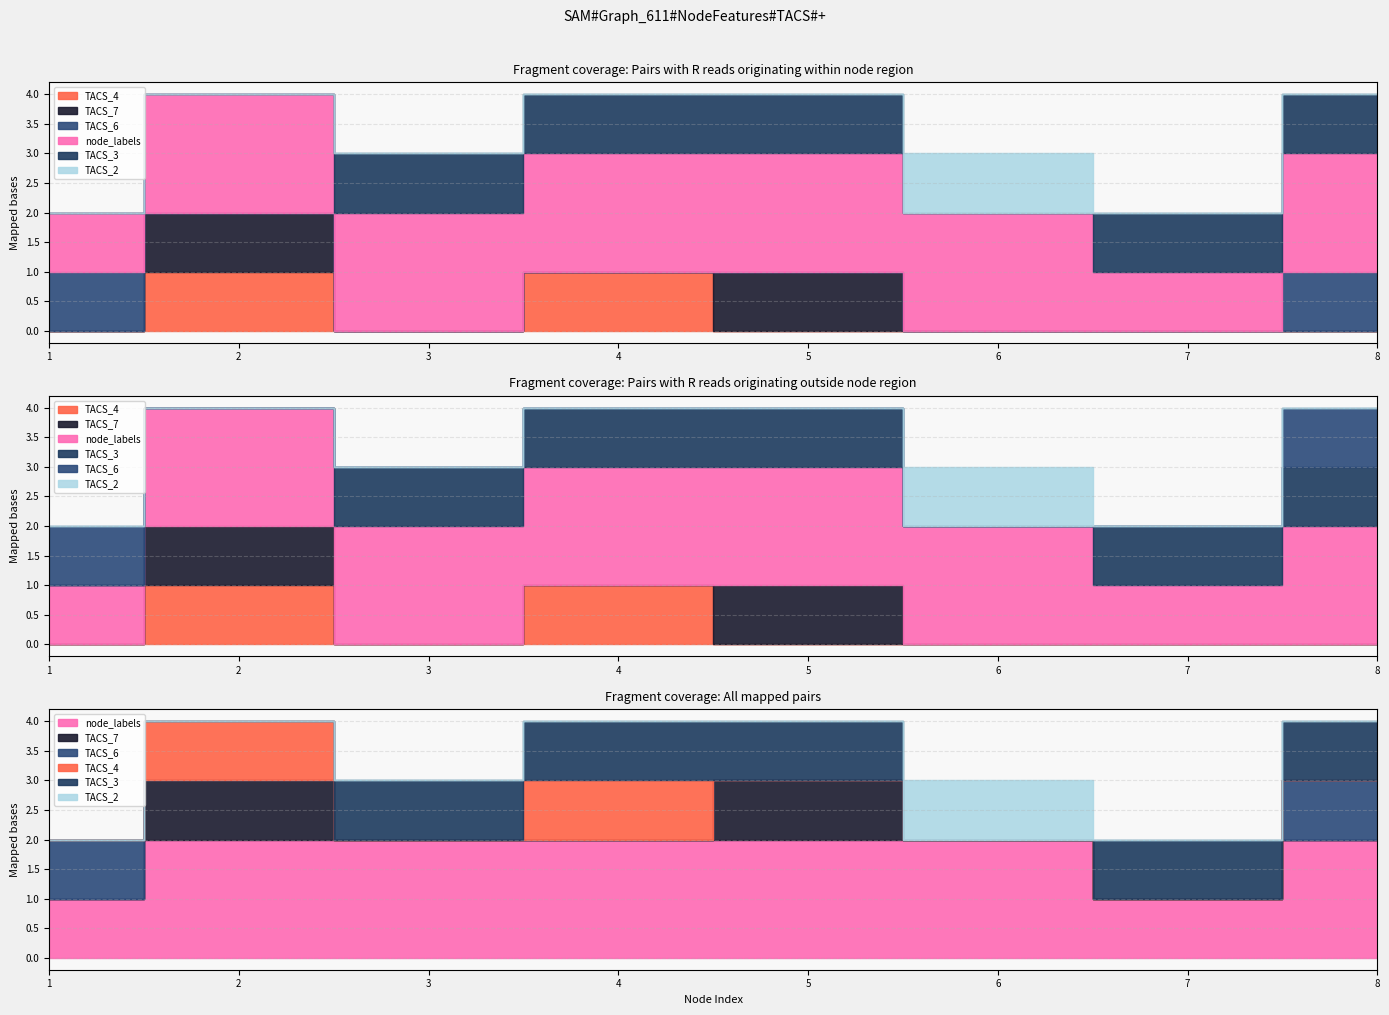

Reading left to right, extract all data points from this chart.

node_labels: 1	2	2	2	2	2	1	2
TACS_7: 0	1	0	0	1	0	0	0
TACS_6: 1	0	0	0	0	0	0	1
TACS_4: 0	1	0	1	0	0	0	0
TACS_3: 0	0	1	1	1	0	1	1
TACS_2: 0	0	0	0	0	1	0	0